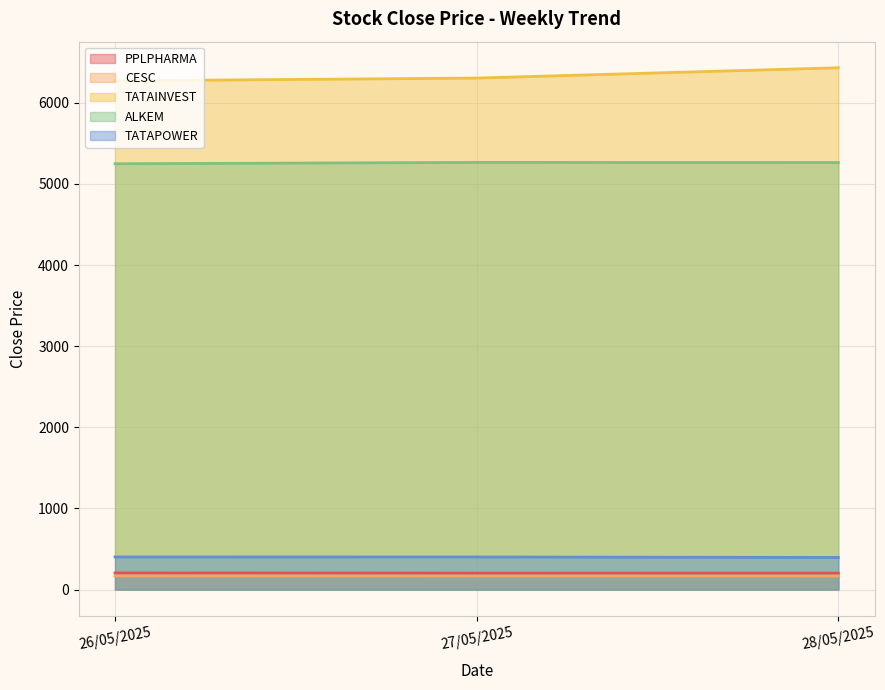

Reading right to left, what are all the values shown in this chart?

PPLPHARMA: 202.9	203.3	205.3
CESC: 167.0	167.5	169.3
TATAINVEST: 6432.5	6305.5	6271.5
ALKEM: 5264.5	5266.0	5249.0
TATAPOWER: 396.4	402.2	402.6